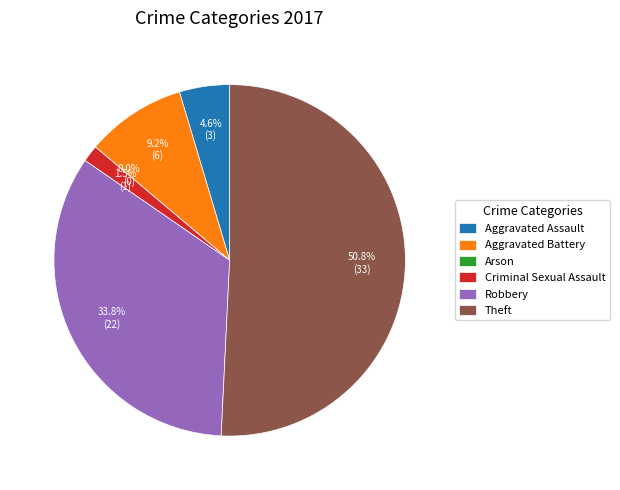

How many segments does this pie chart have?

6